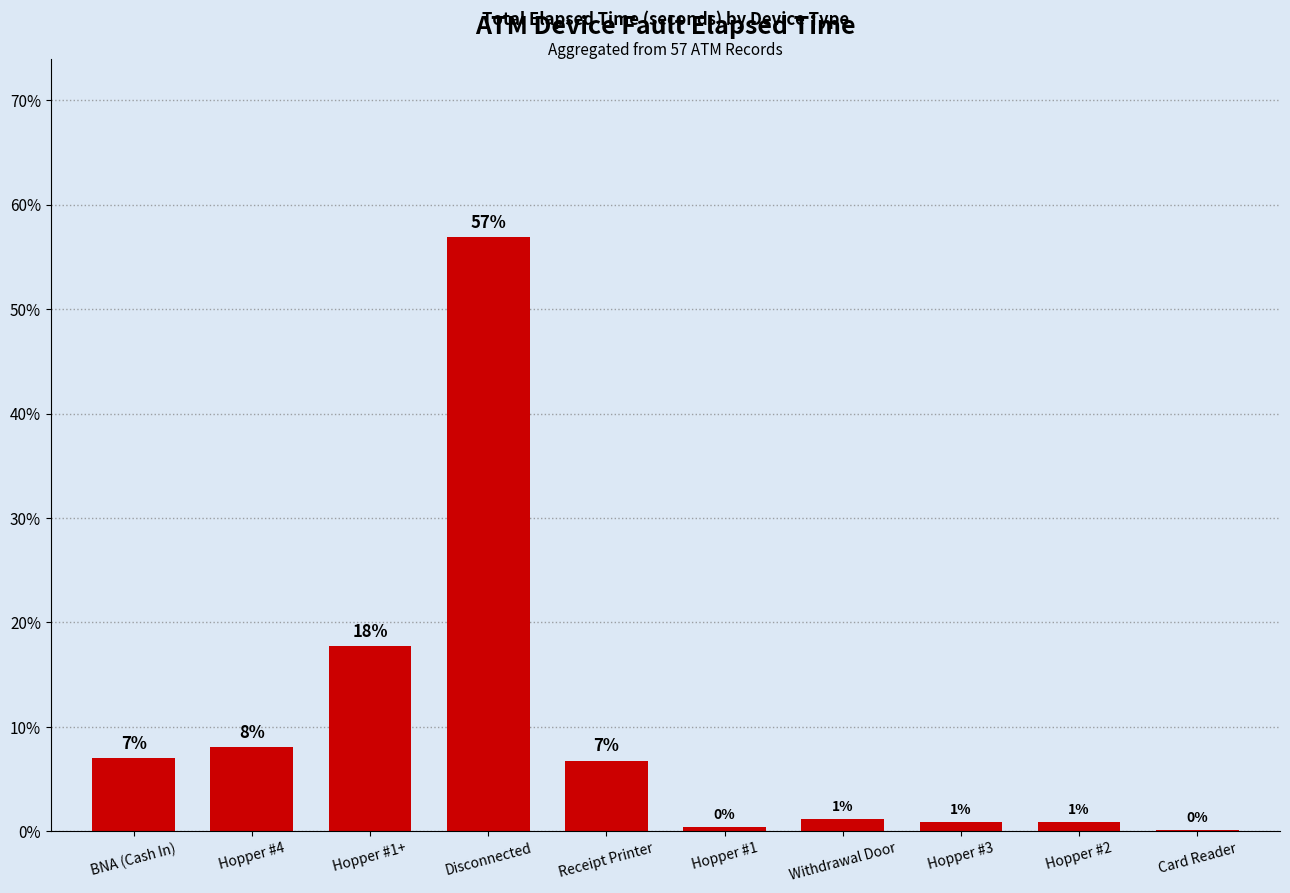

The value at Card Reader is 0.1. True or false?

True